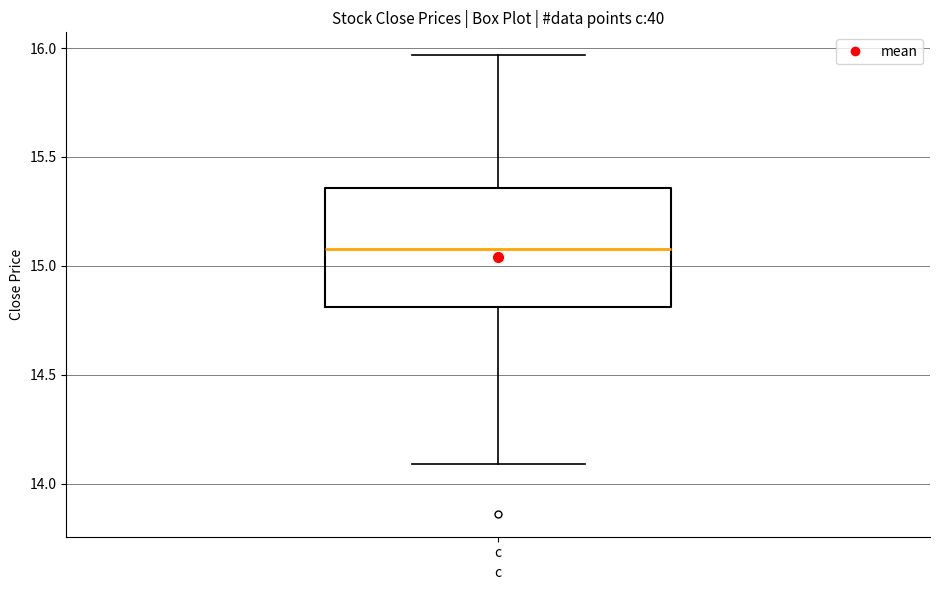

Read this box plot against the y-axis: the position of the median line, the range covered by the box, and the ends of both whiskers. The values are not printed on the chart, so give them approximately, as read against the axis.

median 15.10, box 14.80 to 15.35, whiskers 14.10 to 15.95